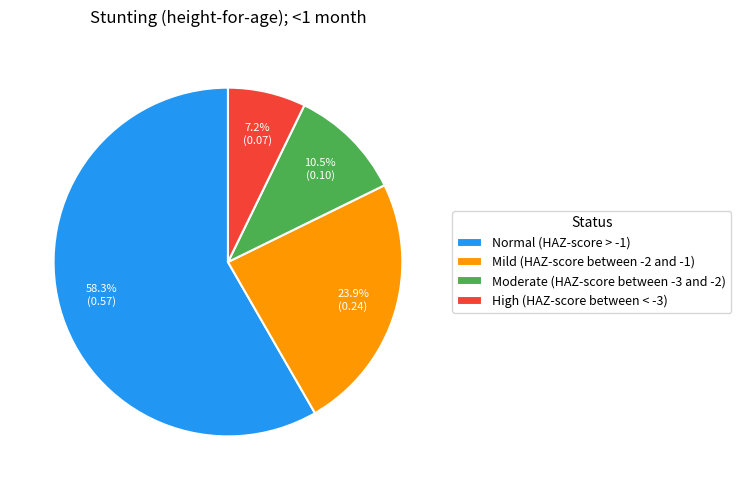

To the nearest percent, what percentage of the pie is High (HAZ-score between < -3)?

7%